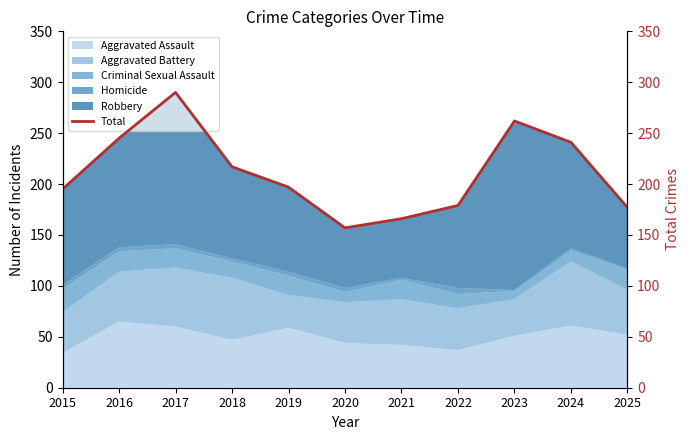

What is the ratio of the value at 2025 to the value at 2018?

0.8